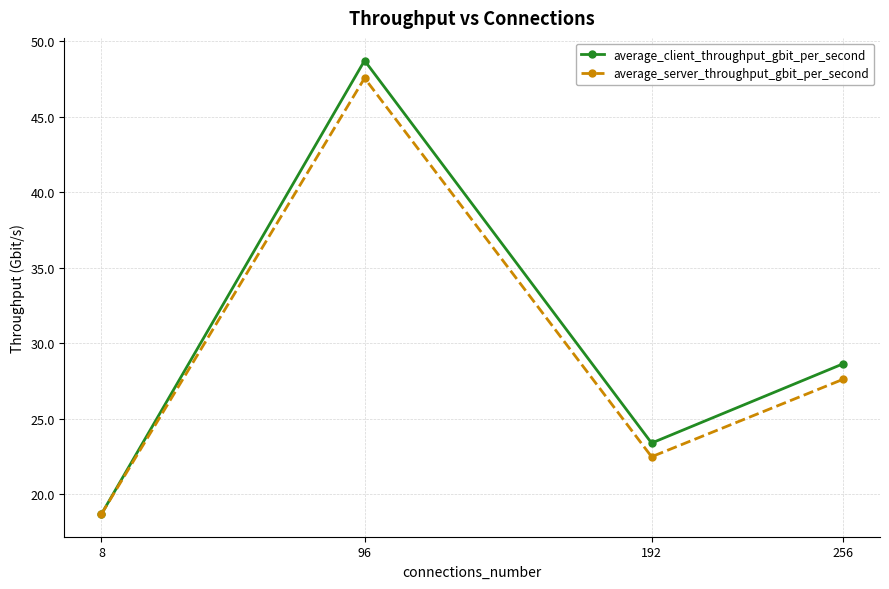

How many interior local valleys does the average_client_throughput_gbit_per_second series have?

1